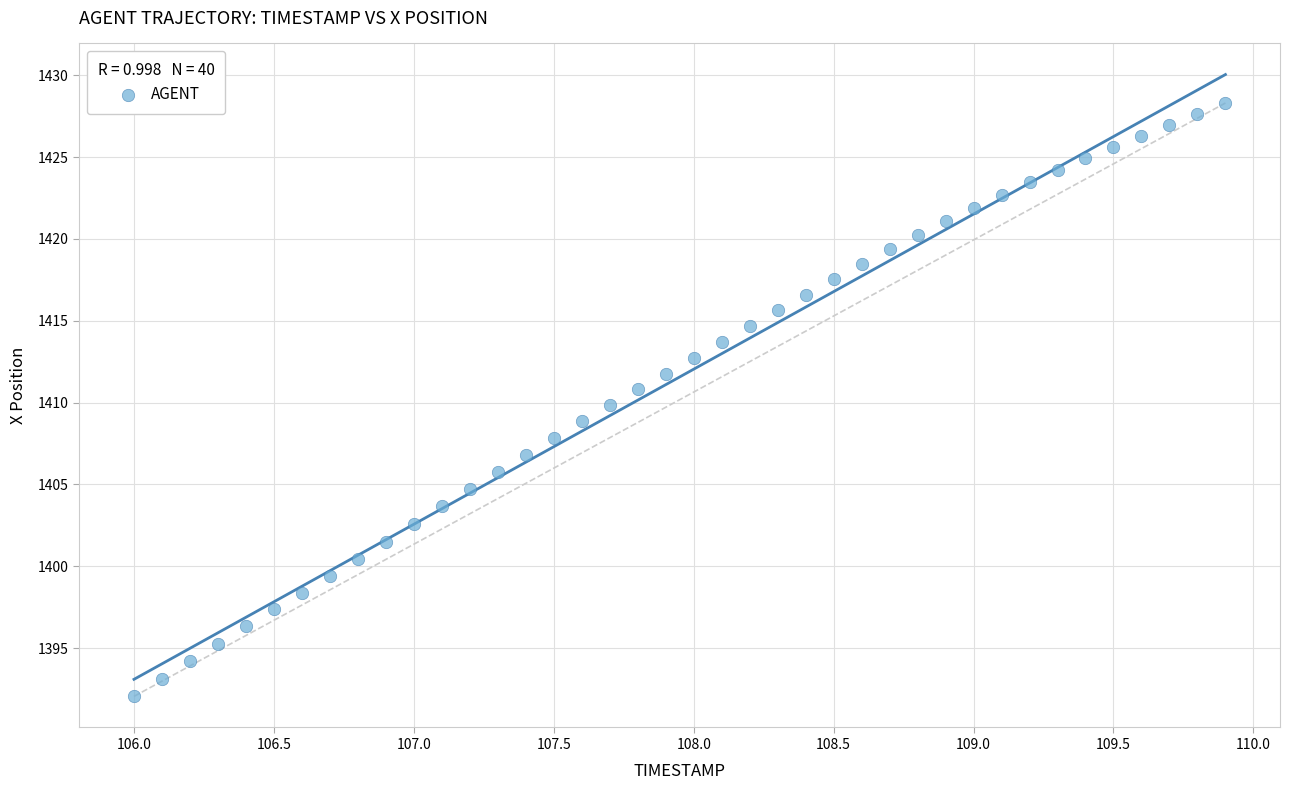

What is the range of X values (max minus min)?

3.9